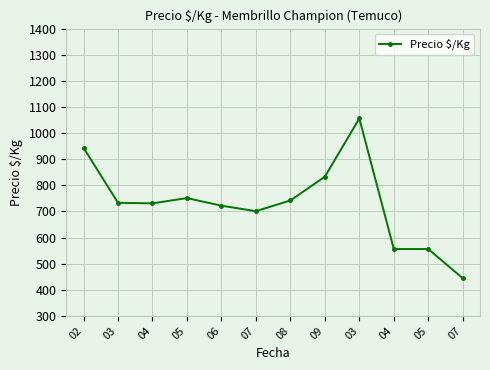

What is the label of the 8th point from the right?

06